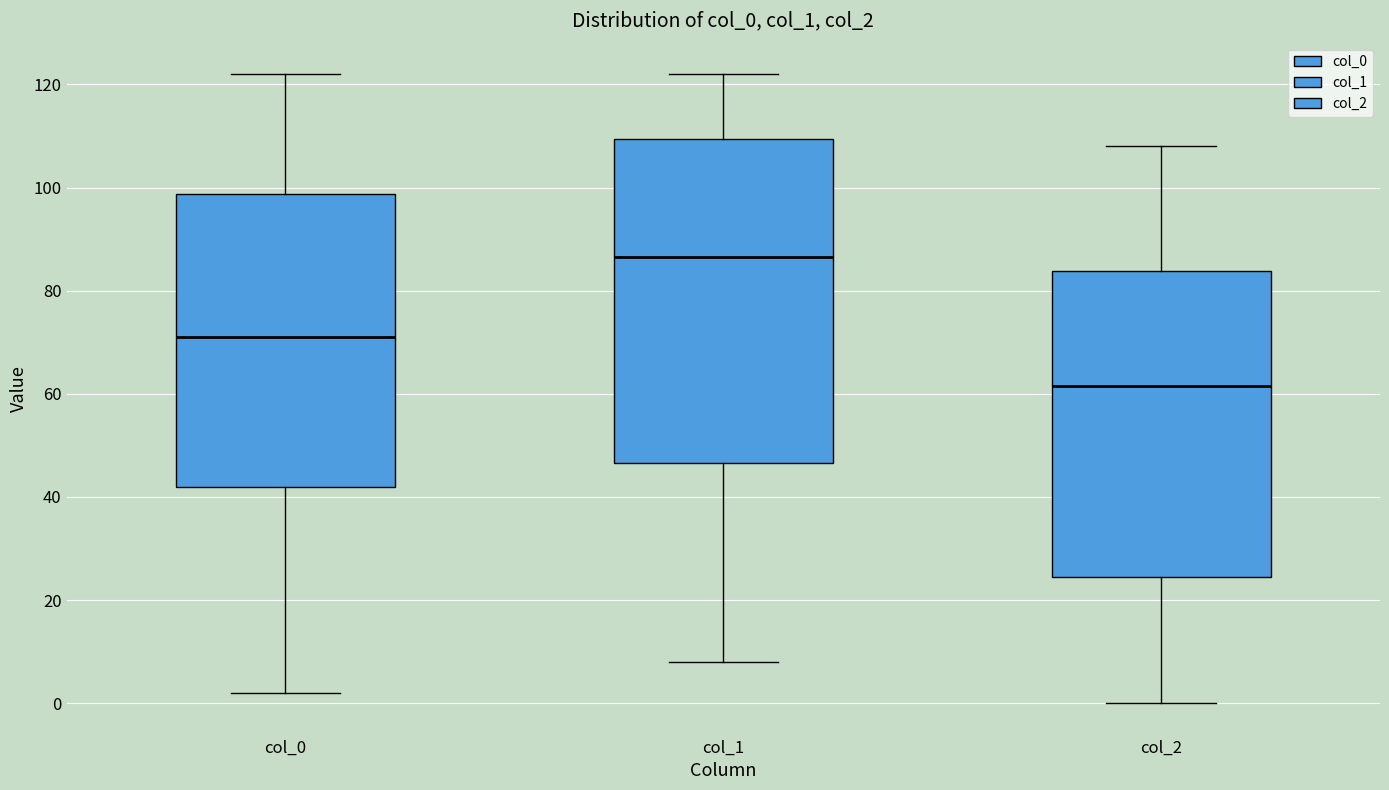

Which box's median line is the highest?

col_1